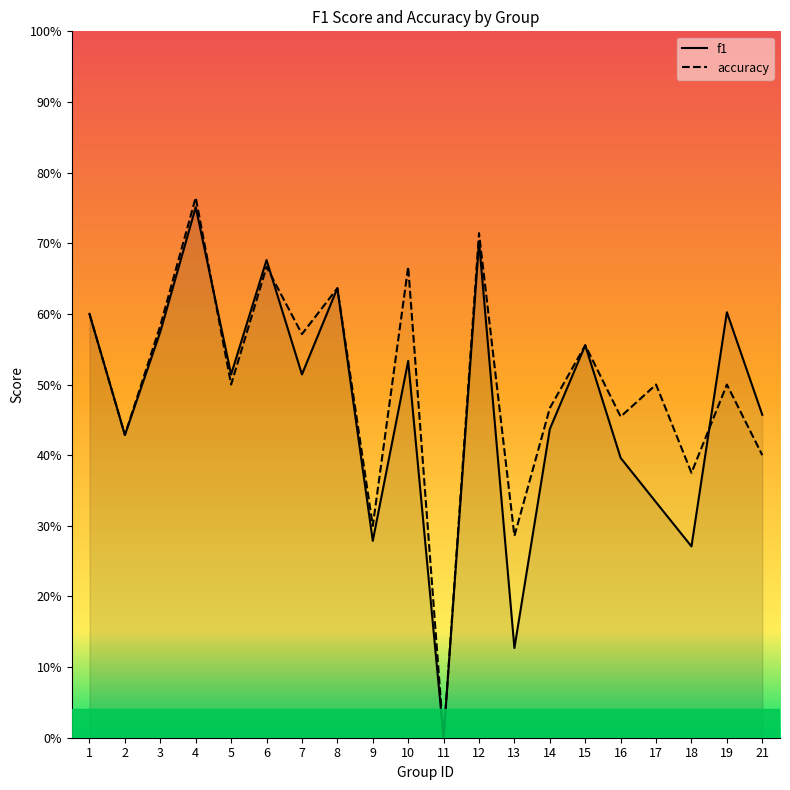

What value does the accuracy series have at 19?

0.5